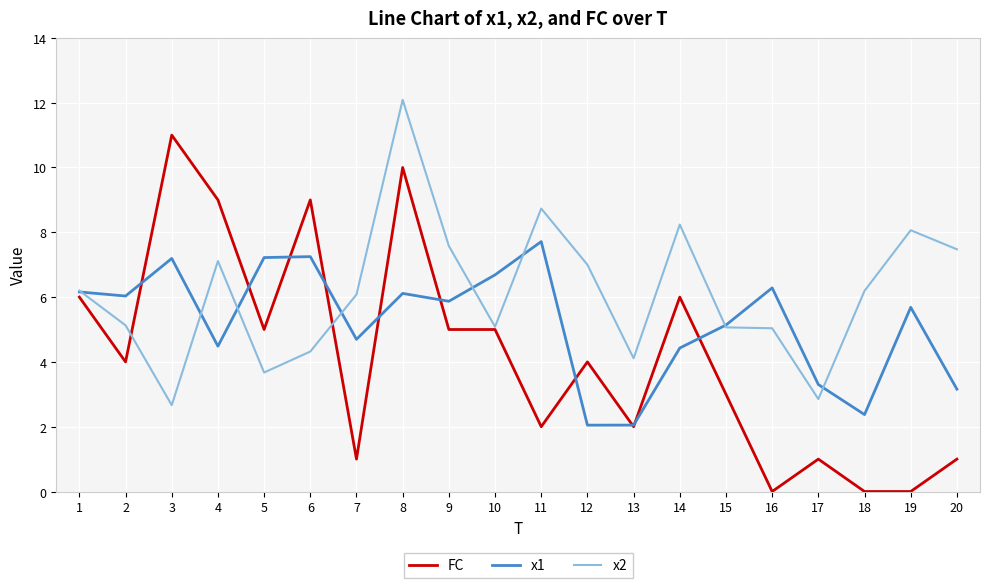

What is the greatest value displayed?

12.1